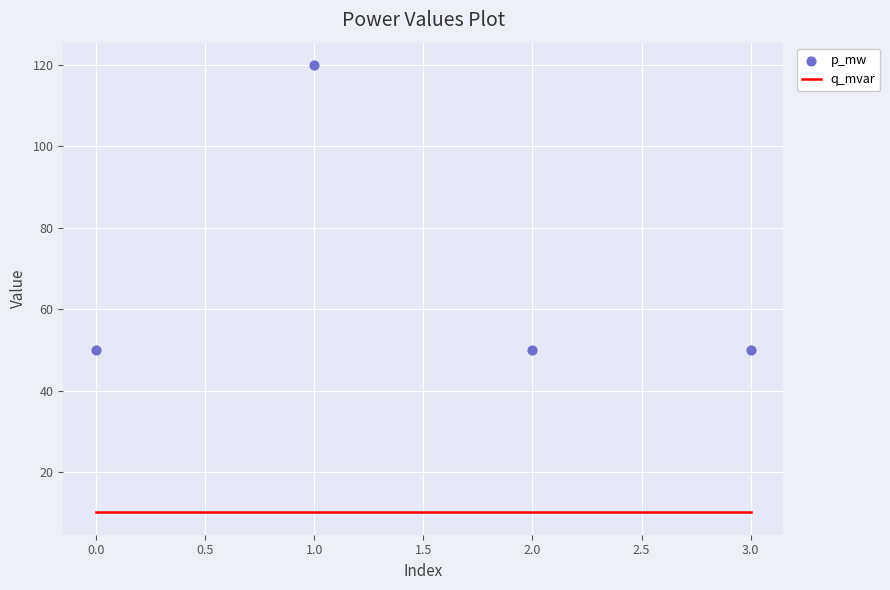

Which series reaches the maximum Y coordinate?

p_mw